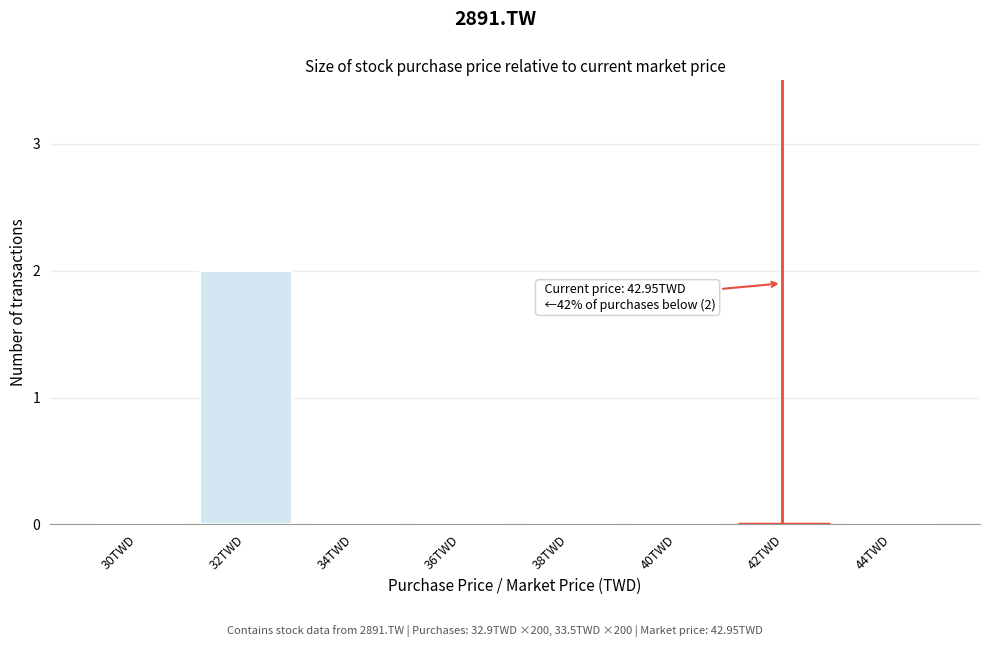

Reading left to right, transcribe all the data shown in this chart.

30TWD=0	32TWD=2	34TWD=0	36TWD=0	38TWD=0	40TWD=0	42TWD=0	44TWD=0